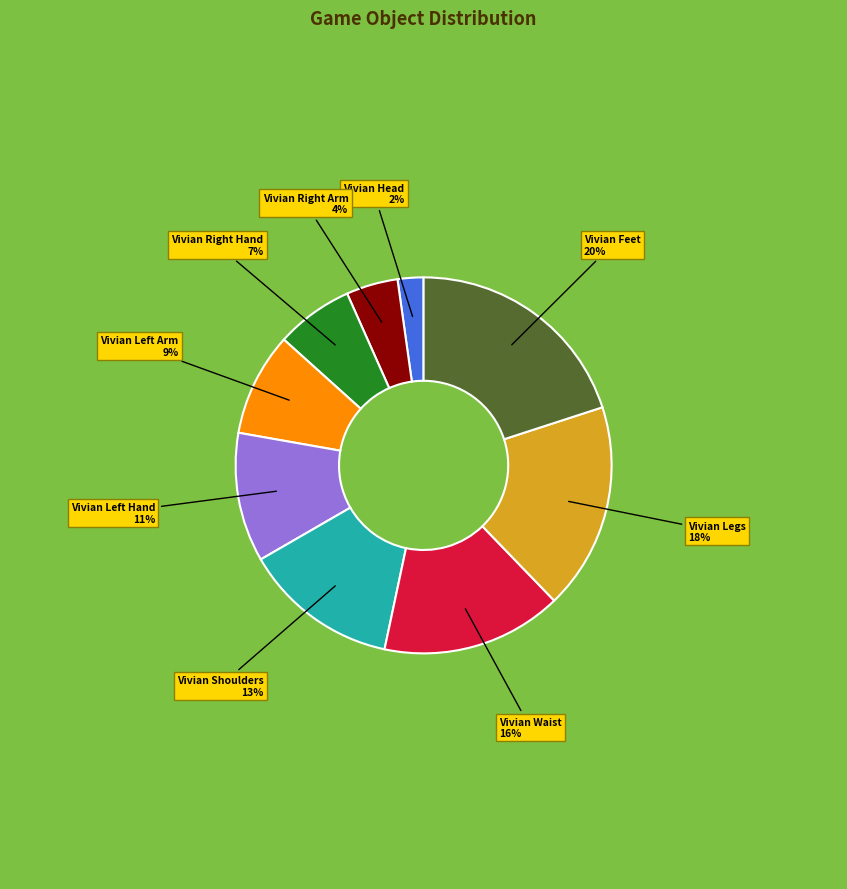

To the nearest percent, what is the average slice percentage?

11%